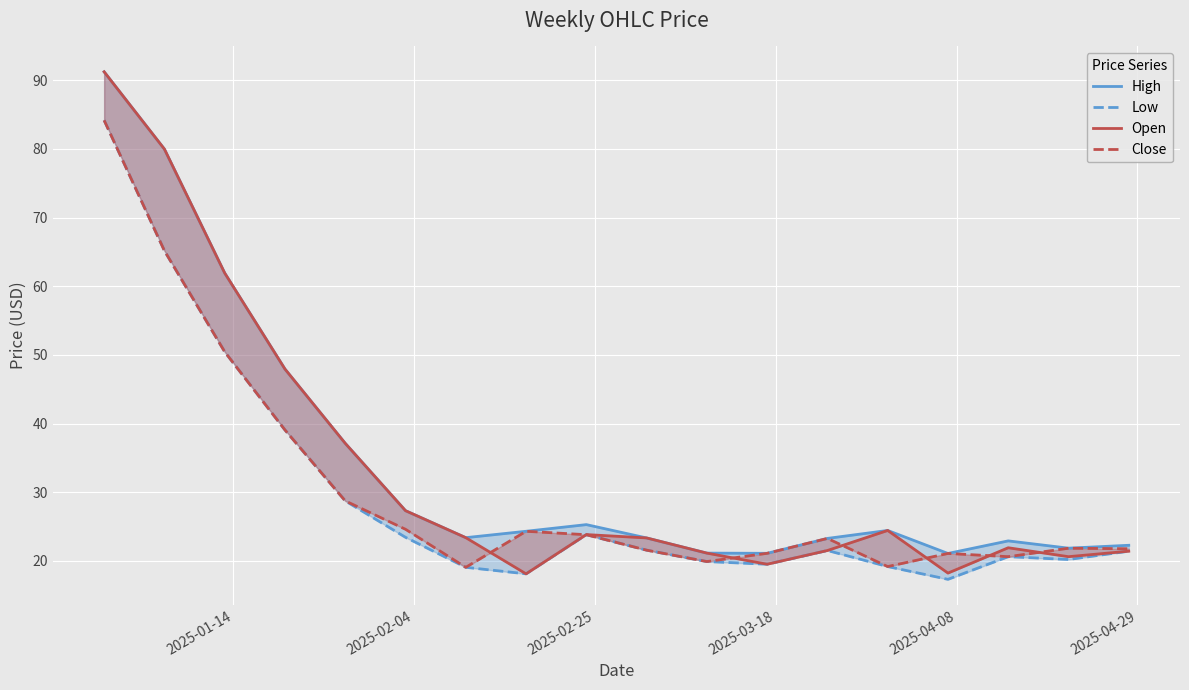

What is the value of the Low point at the 18th from the left?

21.4